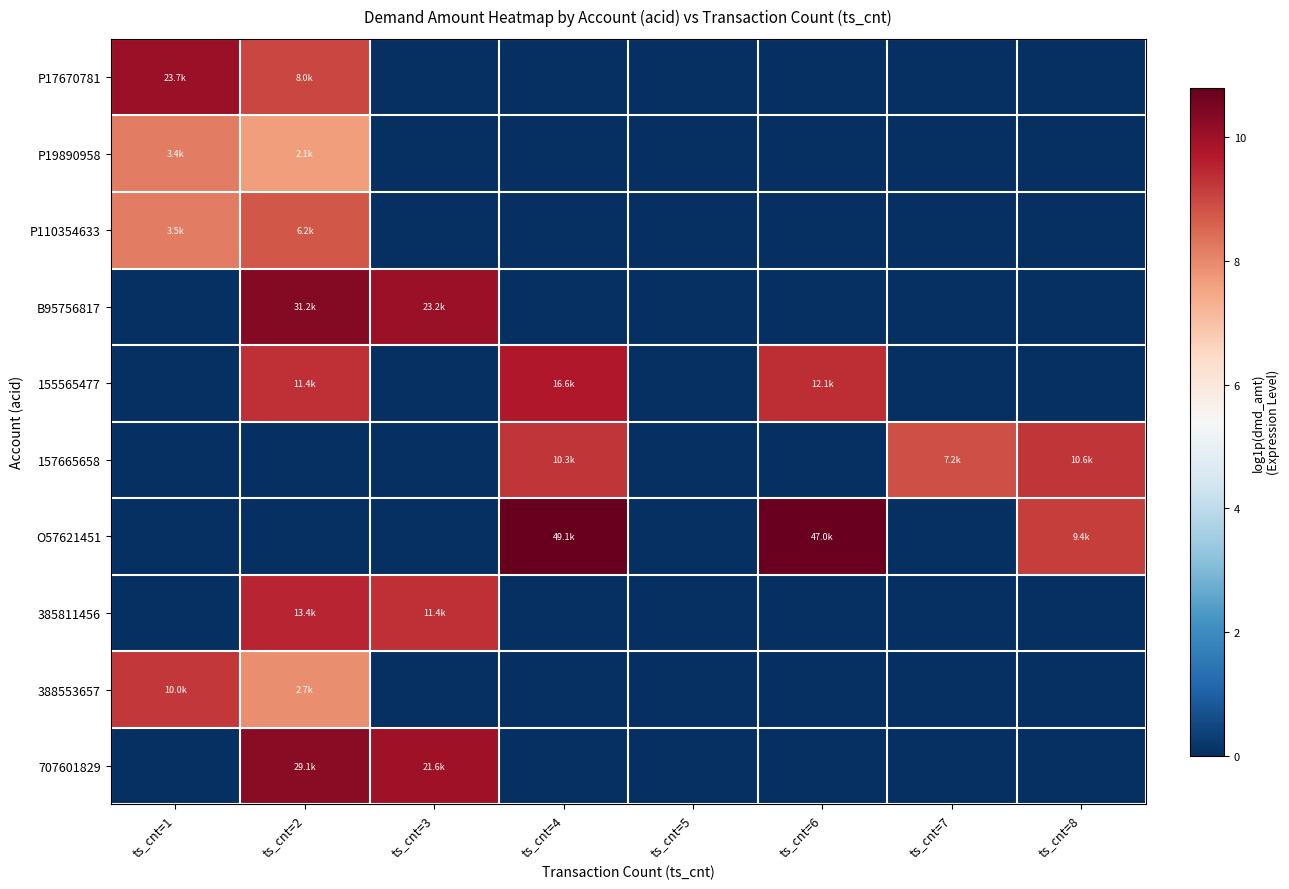

At which category does the chart reach its minimum across all series?

ts_cnt=3